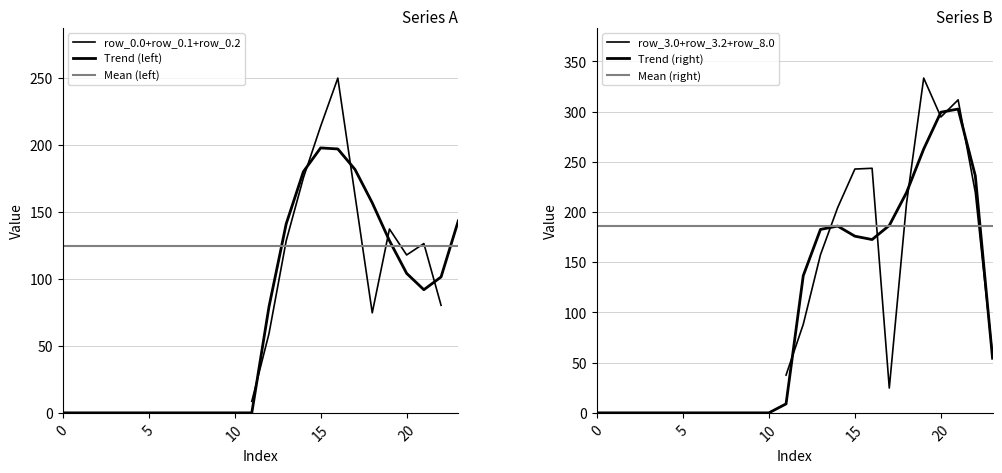

Which category has the highest value in the row_0.0 series?

19